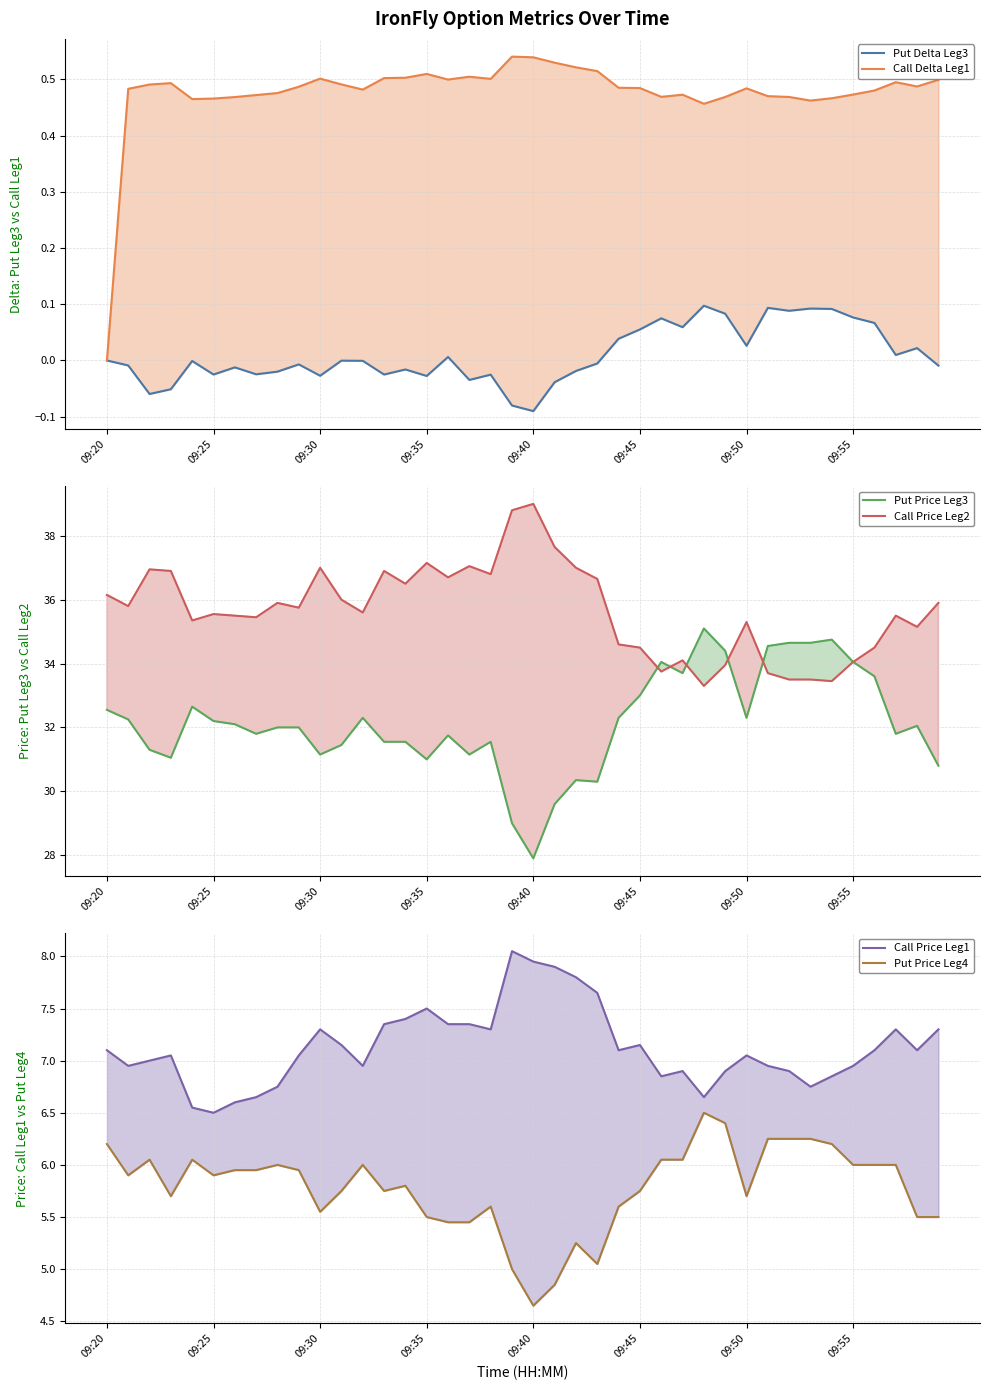

The Put Price Leg3 series shows 44.8 at 9. True or false?

False